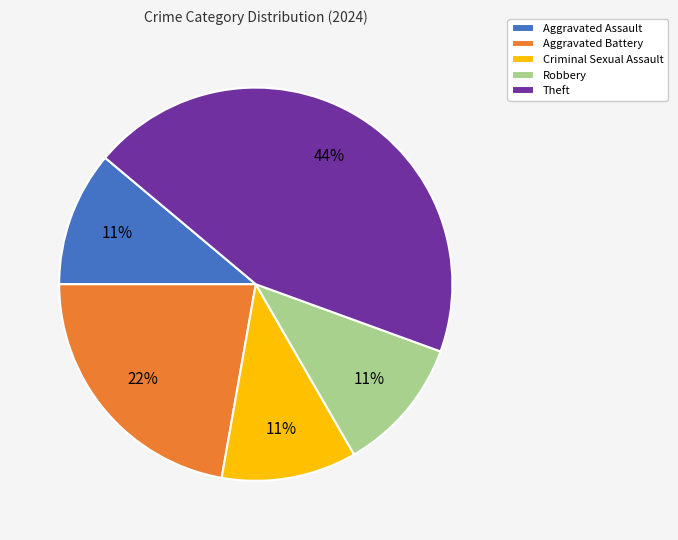

Do Aggravated Assault and Robbery together represent more than half of the pie?

No